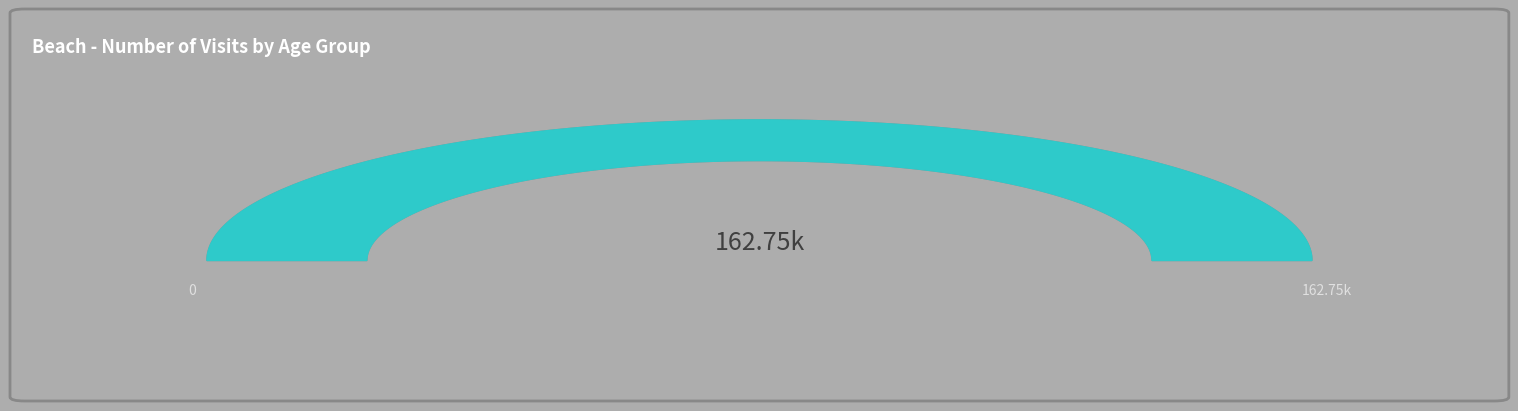

The 36 to 39 slice represents 0% of the pie. True or false?

True